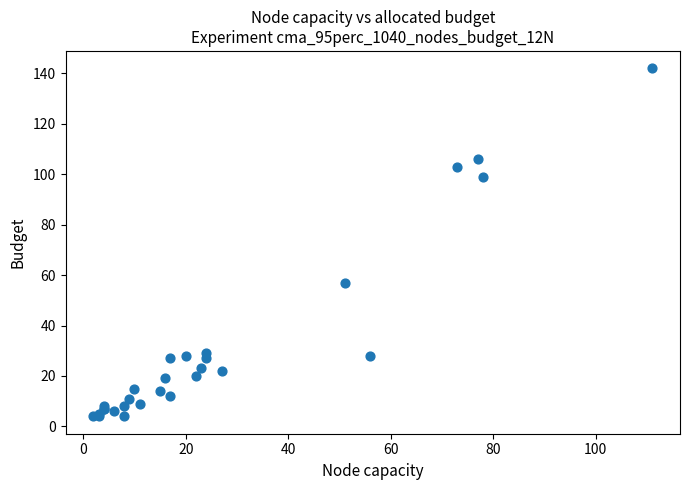

What Y value in the scatter plot is closest to 73?

57